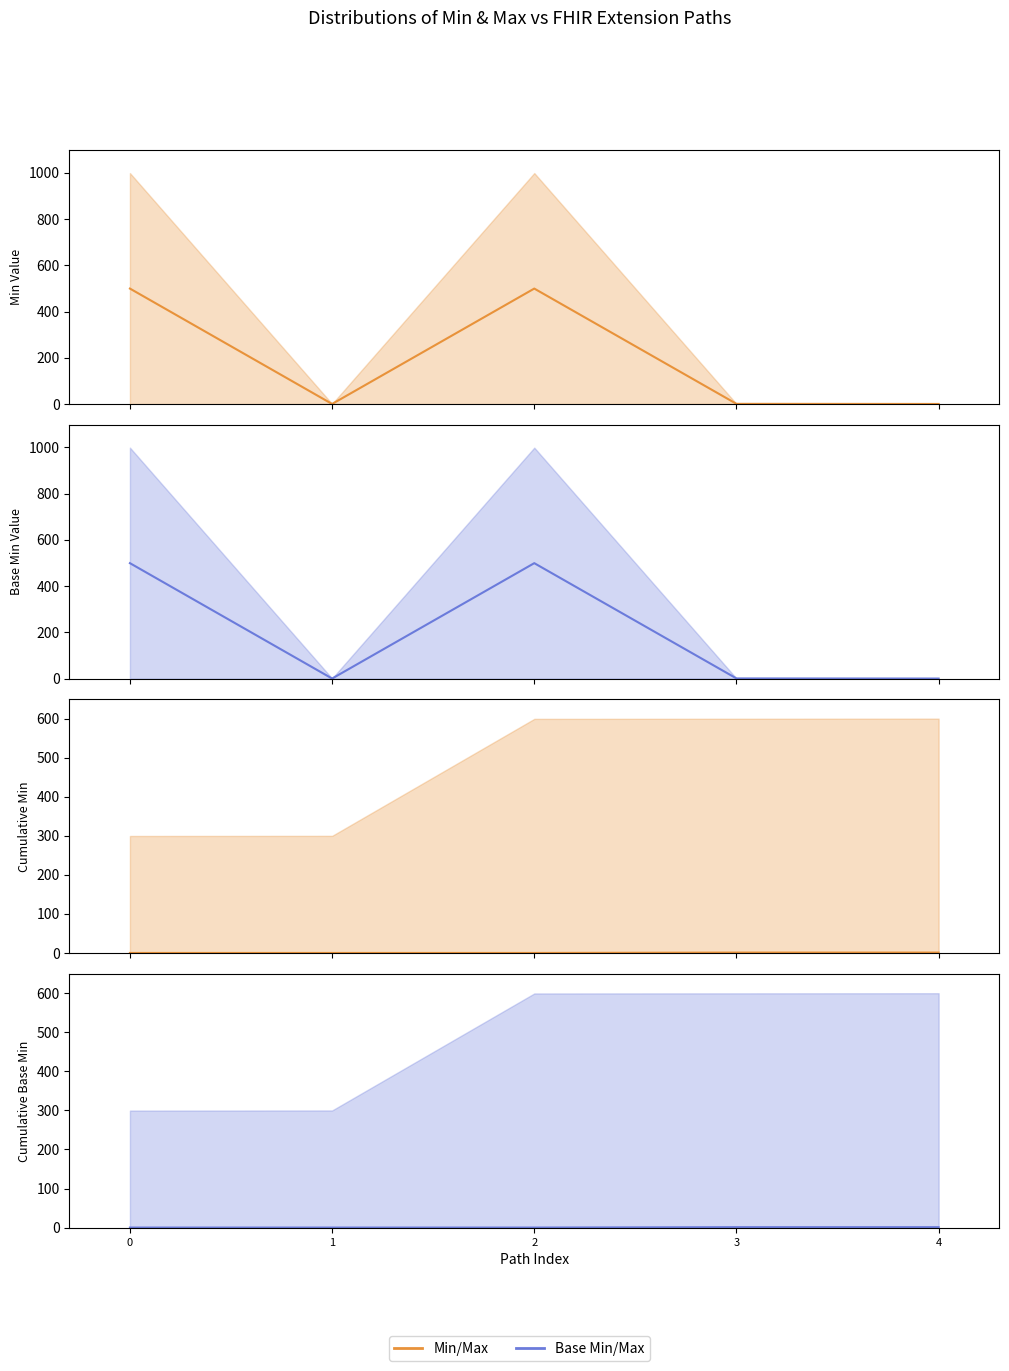

True or false: Base Min (cumulative) and Base Min/Max cross at least once.

False